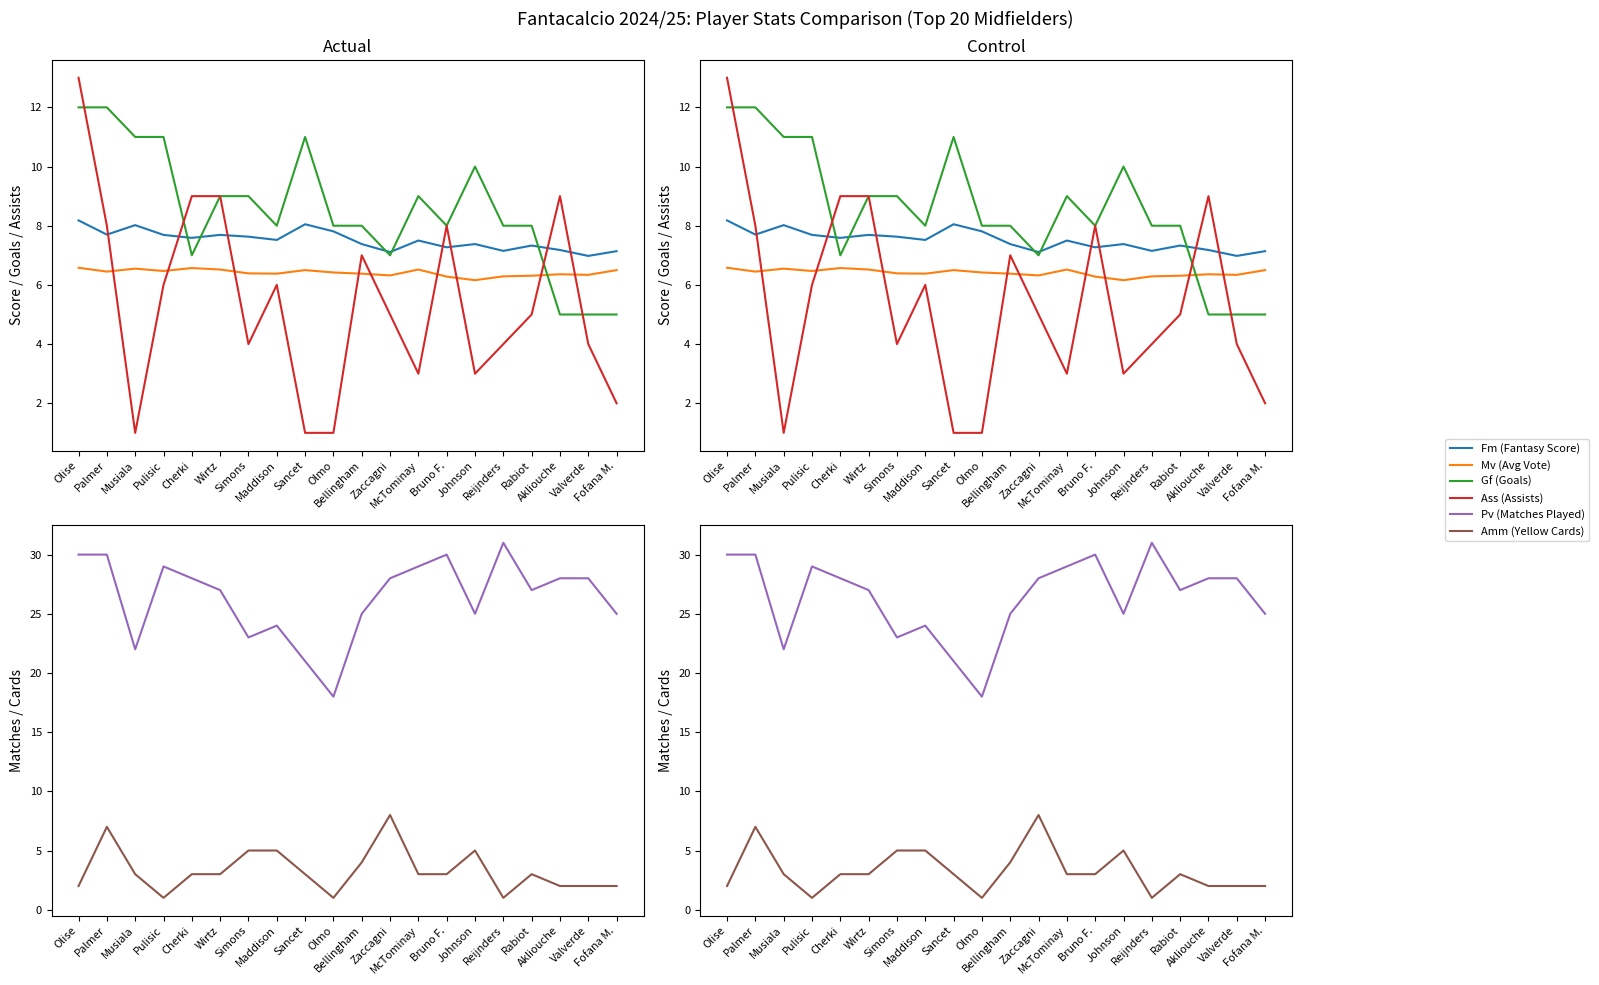

Which series has the largest total across all categories?

Pv (Matches Played)